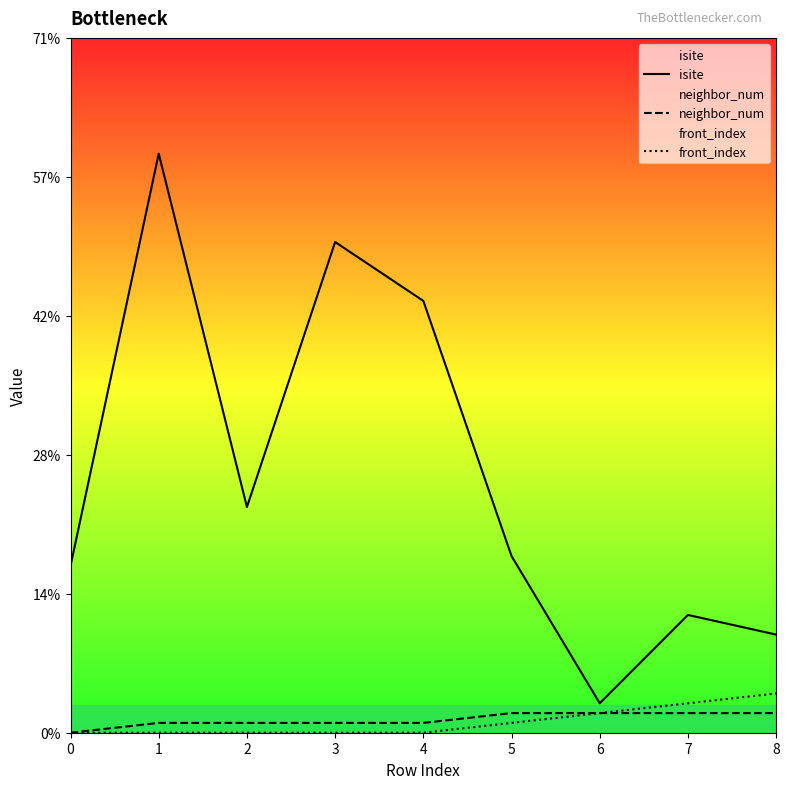

The value of neighbor_num at 6 is 1. True or false?

False